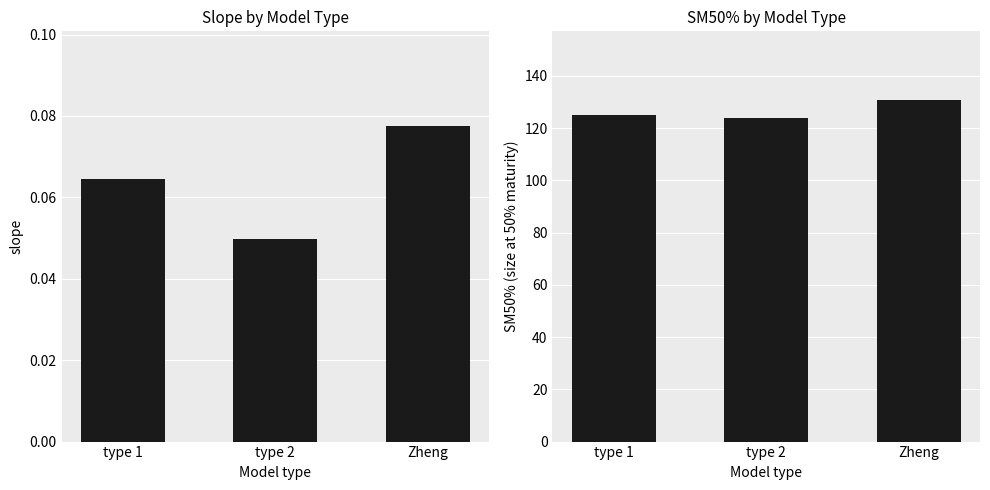

Reading left to right, what are all the values shown in this chart?

slope: 0.1	0.0	0.1
SM50%: 125.0	123.9	130.9